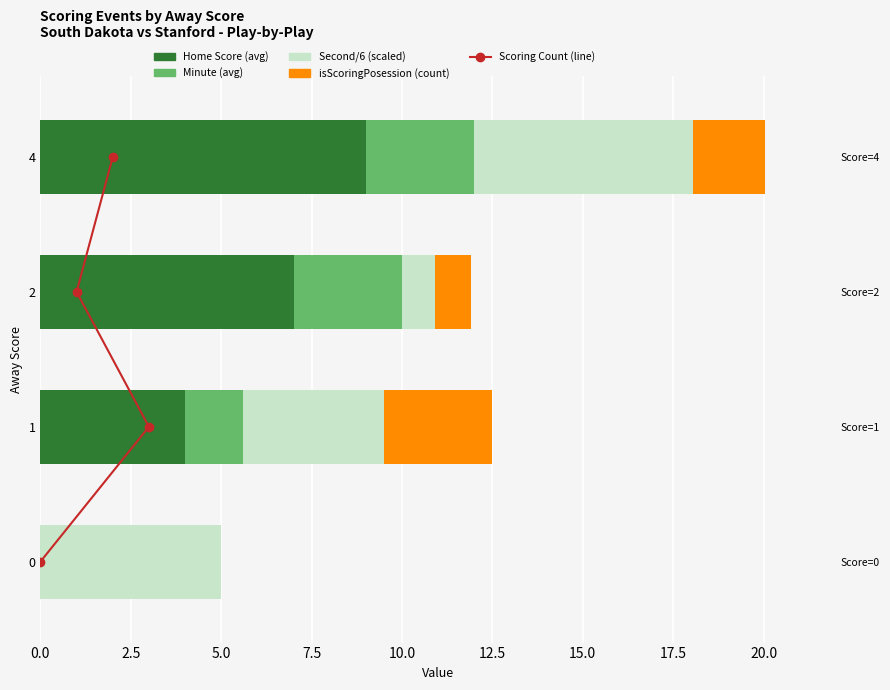

At 2.5, list the series in order from smallest to largest.

Scoring Count (line), Minute (avg), isScoringPosession (count), Second (scaled), Home Score (avg)